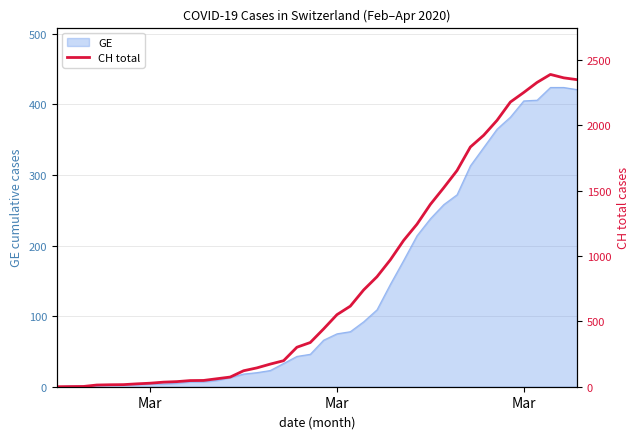

What is the greatest value displayed?

2388